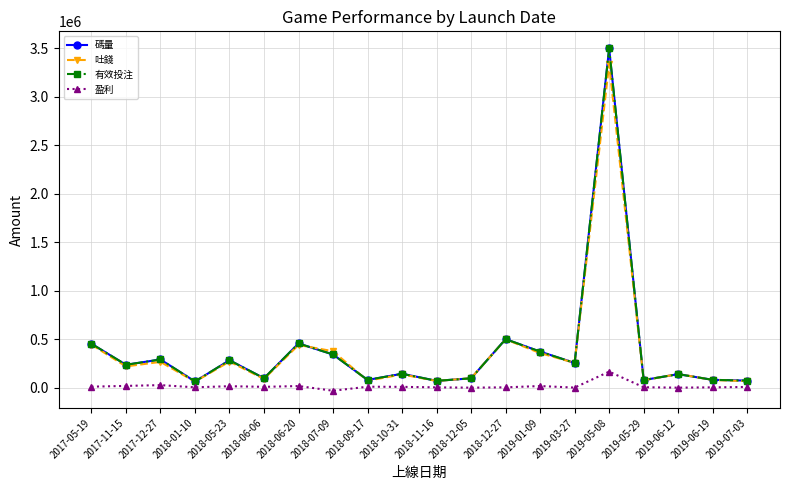

Does the chart have visible grid lines?

Yes